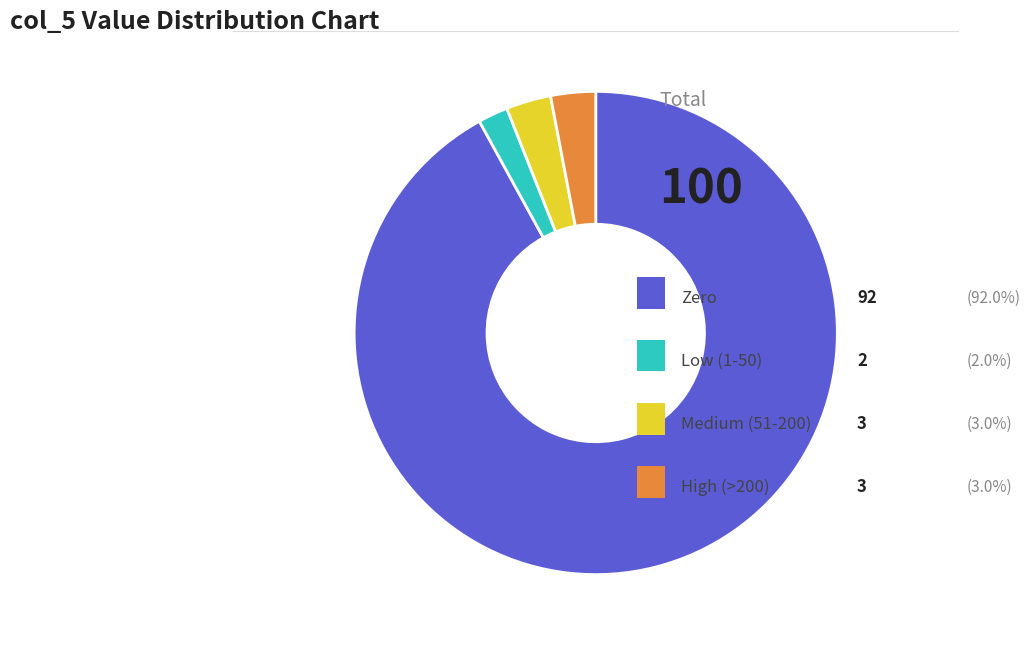

Does any single category account for the majority?

Yes